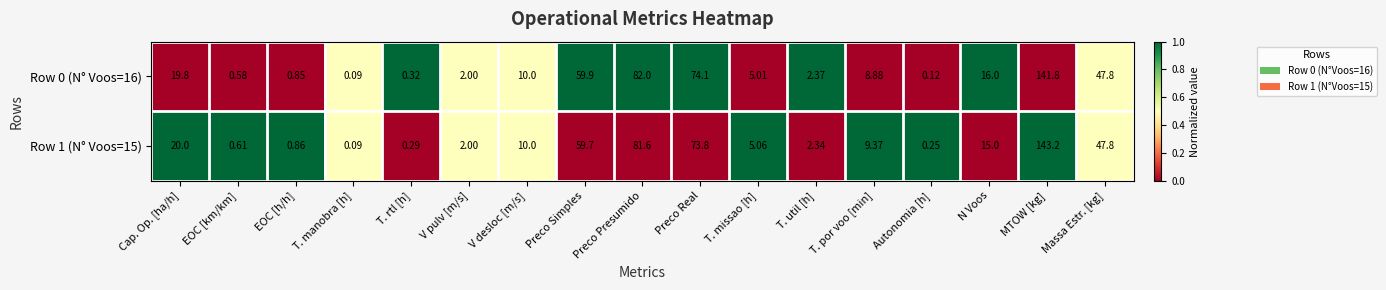

Which series has the largest range (max minus min)?

Row 1 (N° Voos=15)